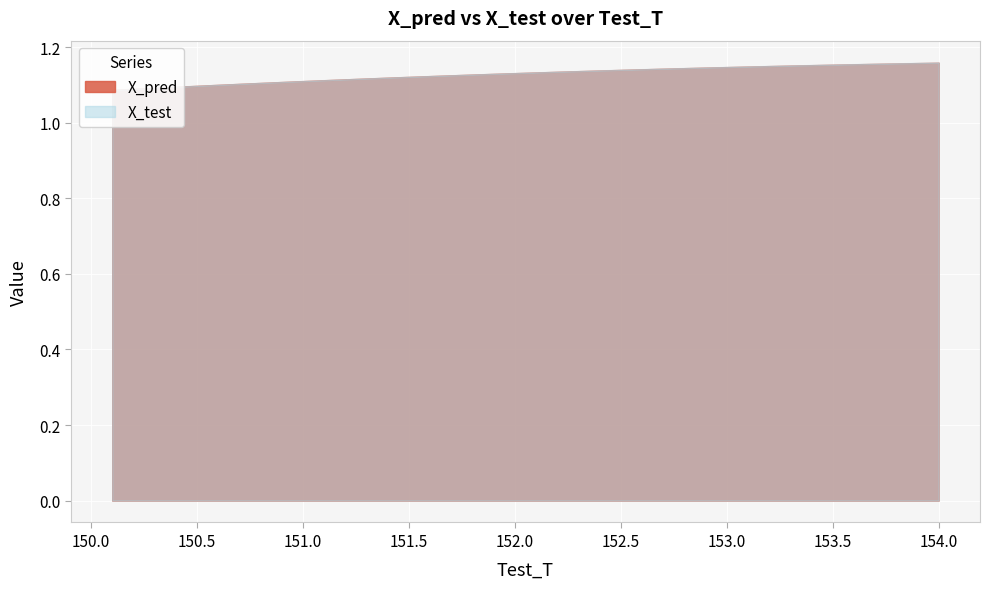

At 14, list the series in order from smallest to largest.

X_pred, X_test